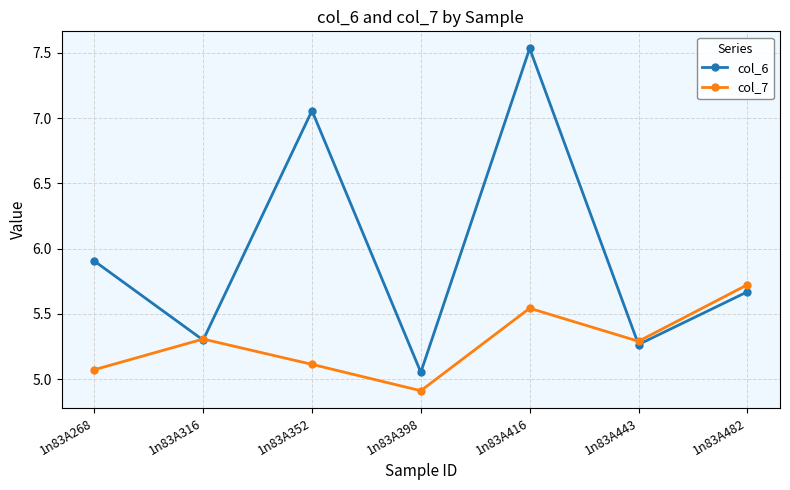

True or false: col_6 has a value of 1.3 at 1n83A268.

False